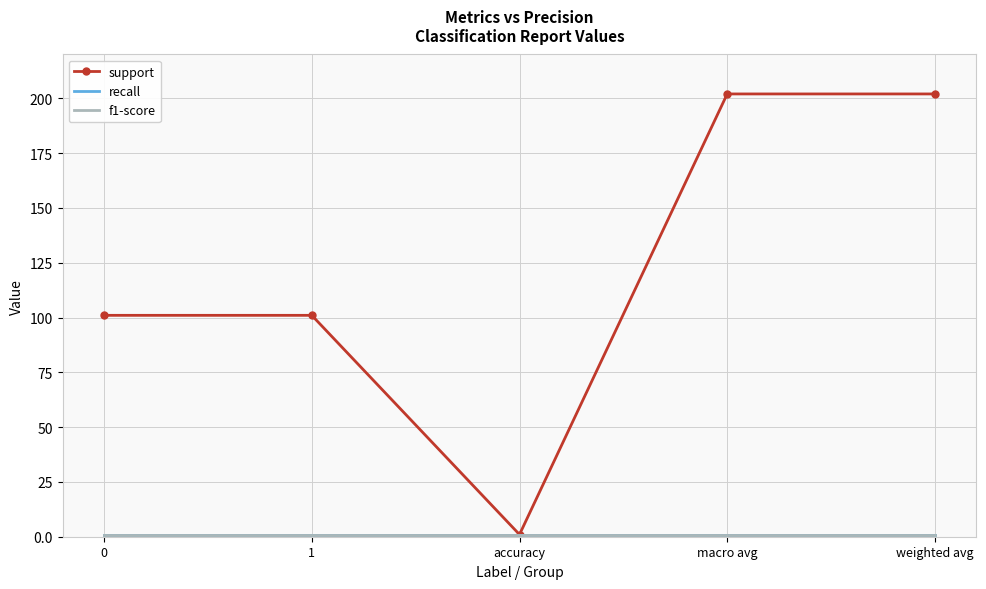

Is the value of f1-score at accuracy greater than the value of recall at macro avg?

No